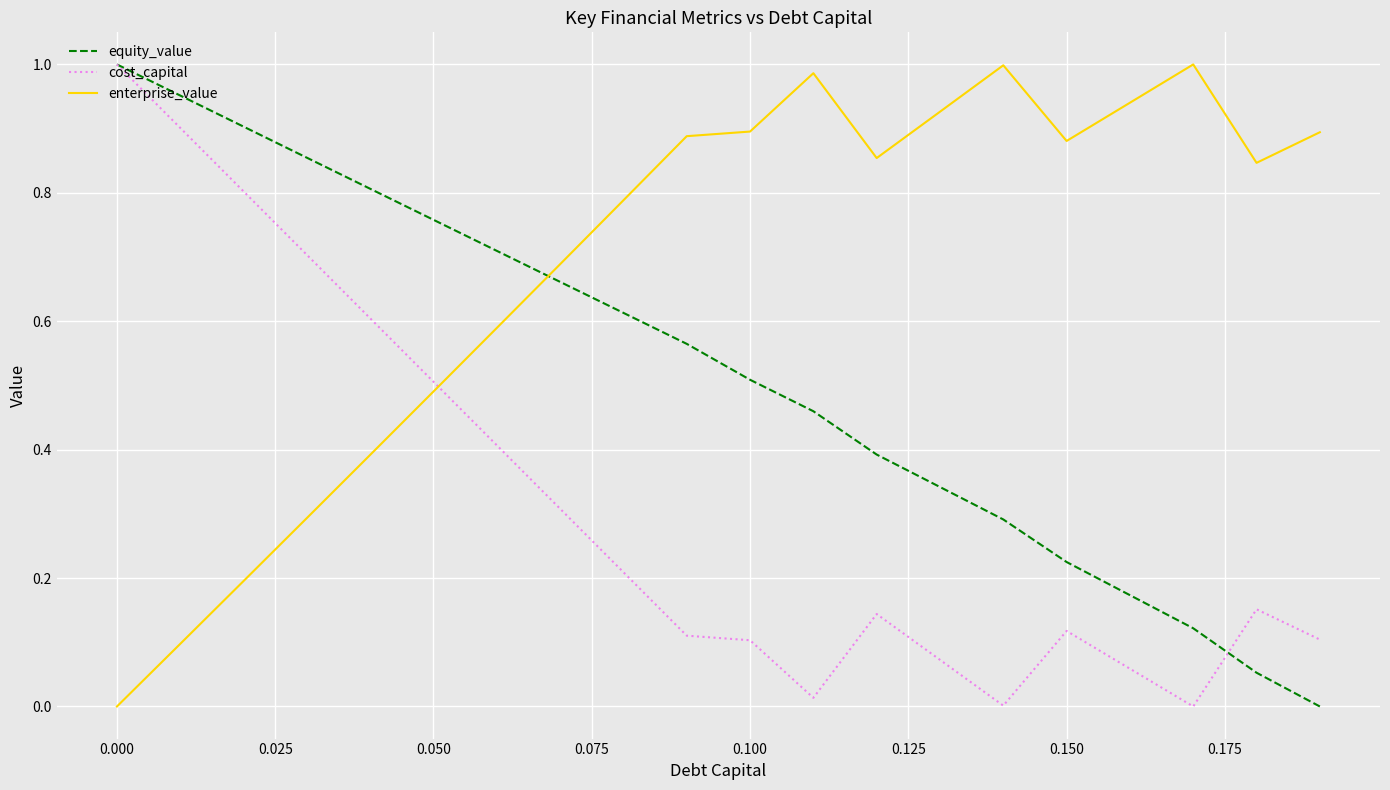

Does the chart have visible grid lines?

Yes